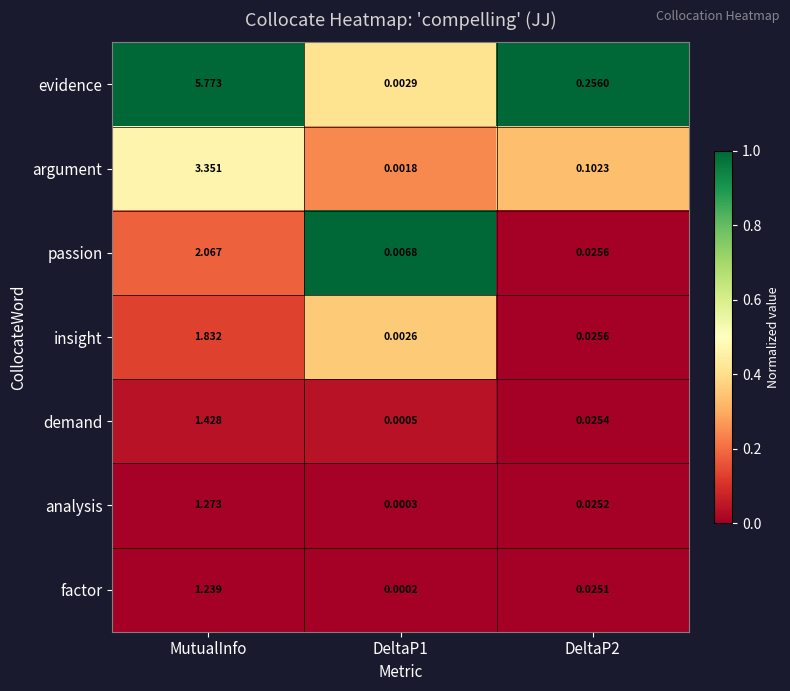

Rank the series by their maximum value, from lowest to highest.

factor, analysis, demand, insight, passion, argument, evidence